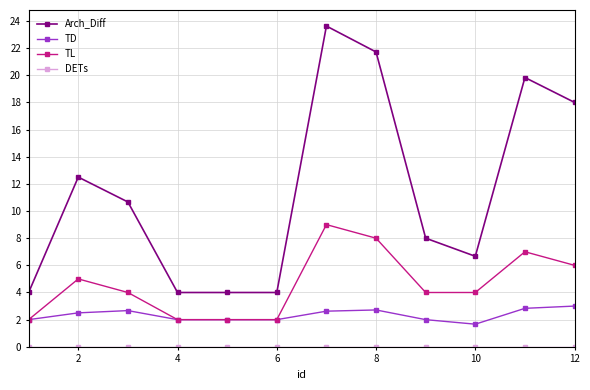

True or false: TL has more than 1 interior local peaks.

True